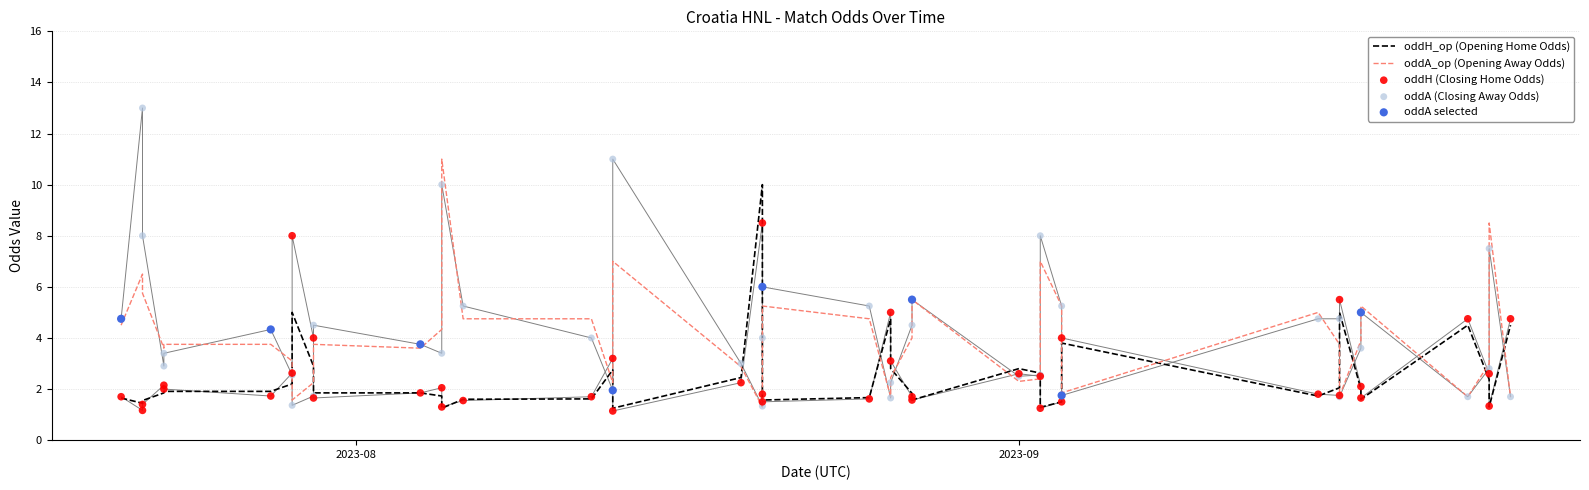

Which series has the largest total across all categories?

oddA